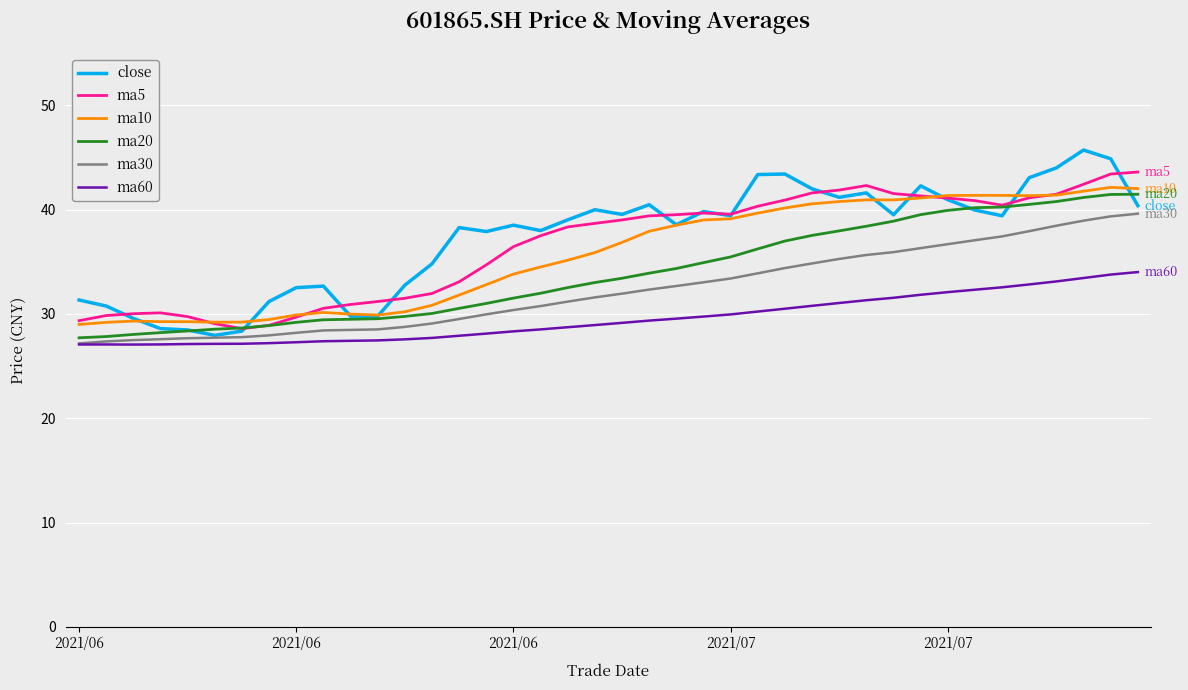

Which series has the largest range (max minus min)?

close